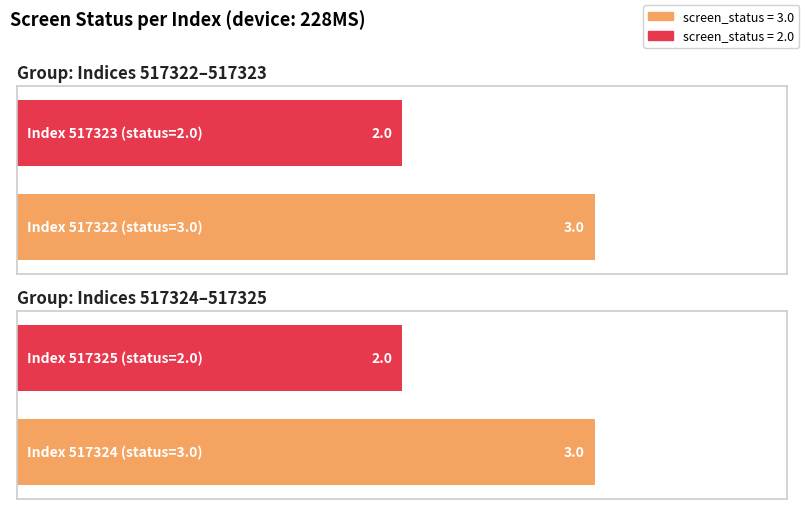

Between 517323 and 517324, which is larger?

517324